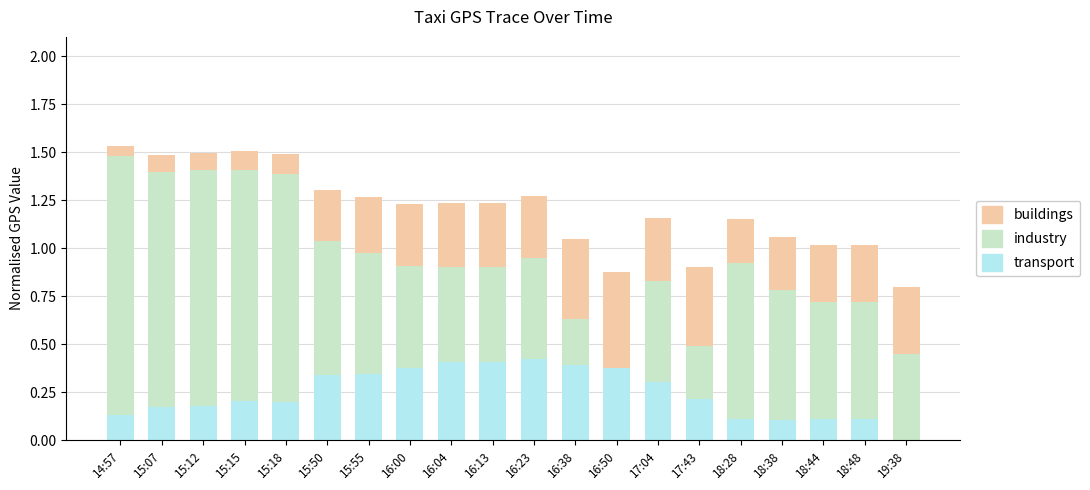

What is the sum of all transport values?

4.9